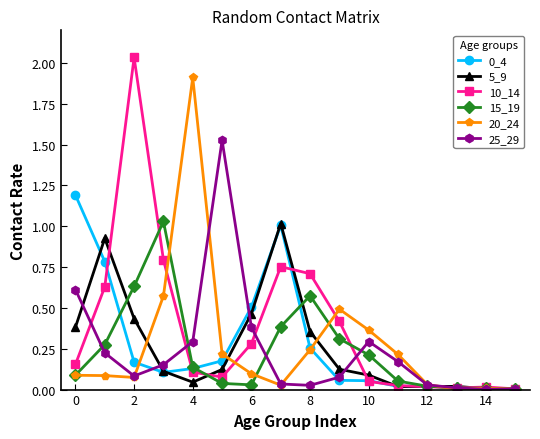

What is the value of the 0_4 point at the 1st from the left?

1.2